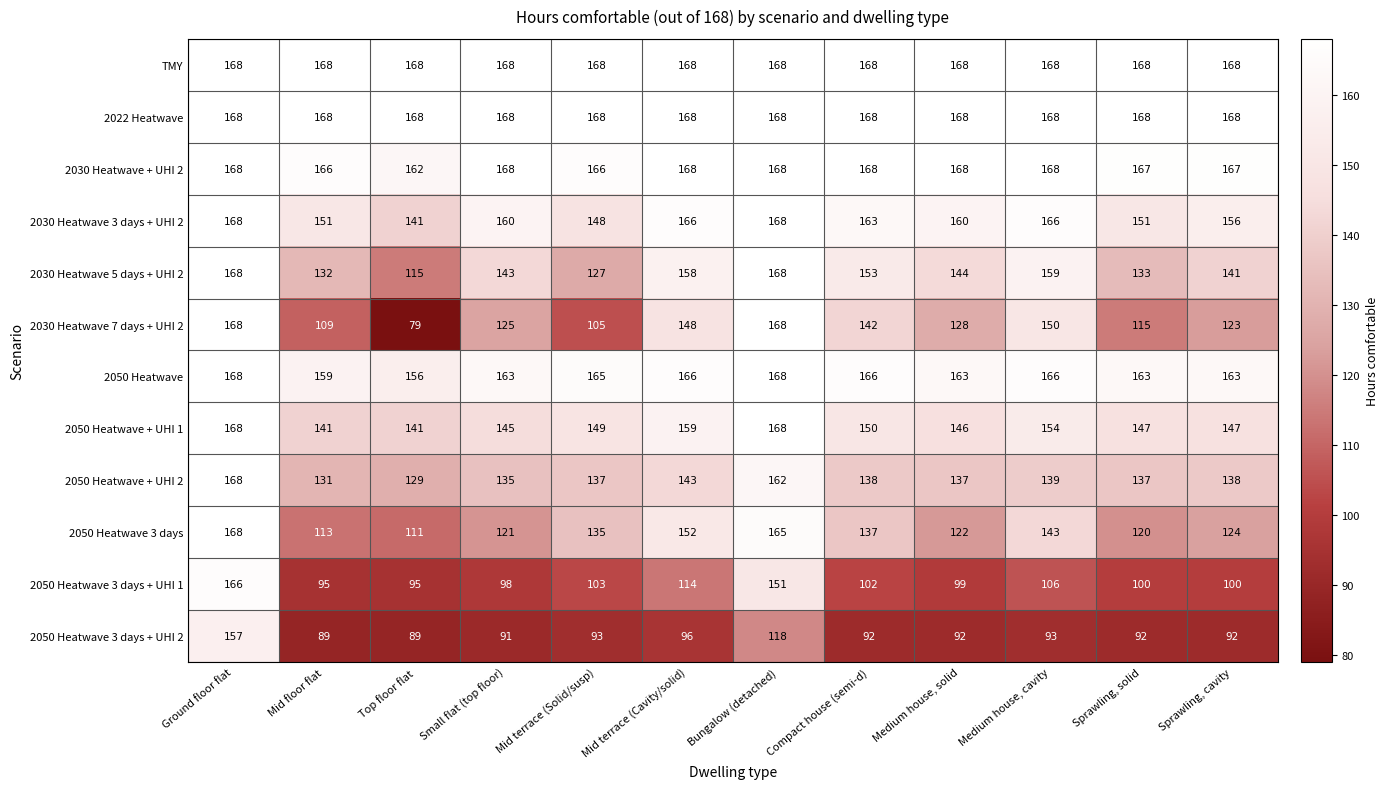

What is the average value of the 2050 Heatwave series?

164